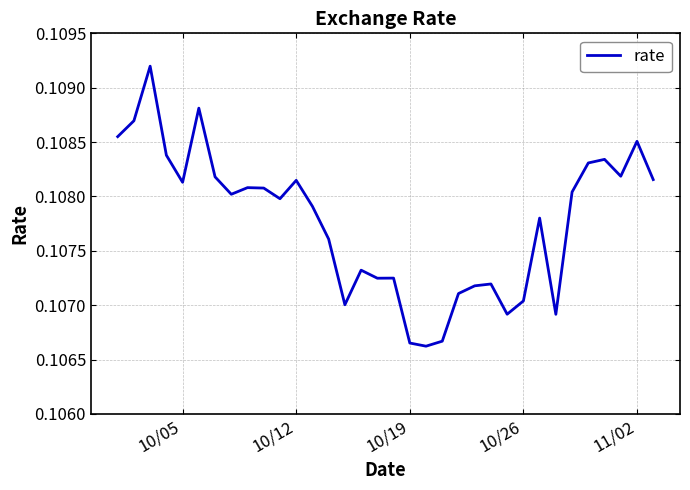

How many lines are shown in the chart?

1